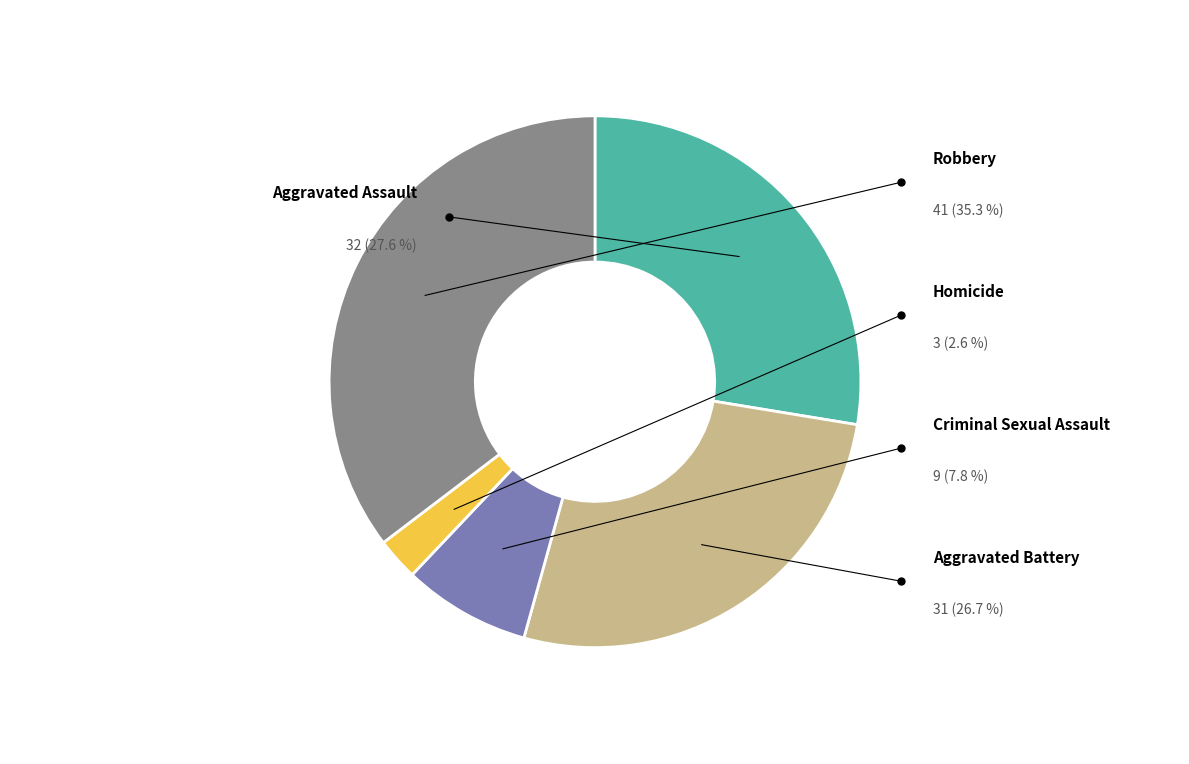

To the nearest percent, what is the average slice percentage?

20%